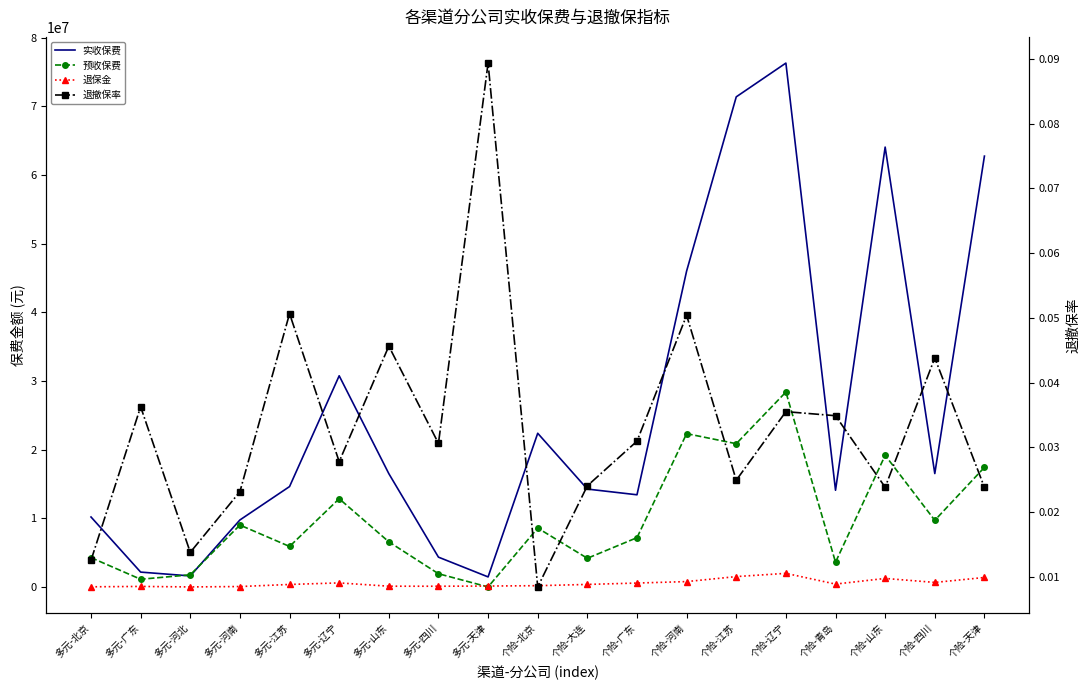

Between which two adjacent categories do 退撤保率 and 预收保费 first intersect?

多元-四川 and 多元-天津